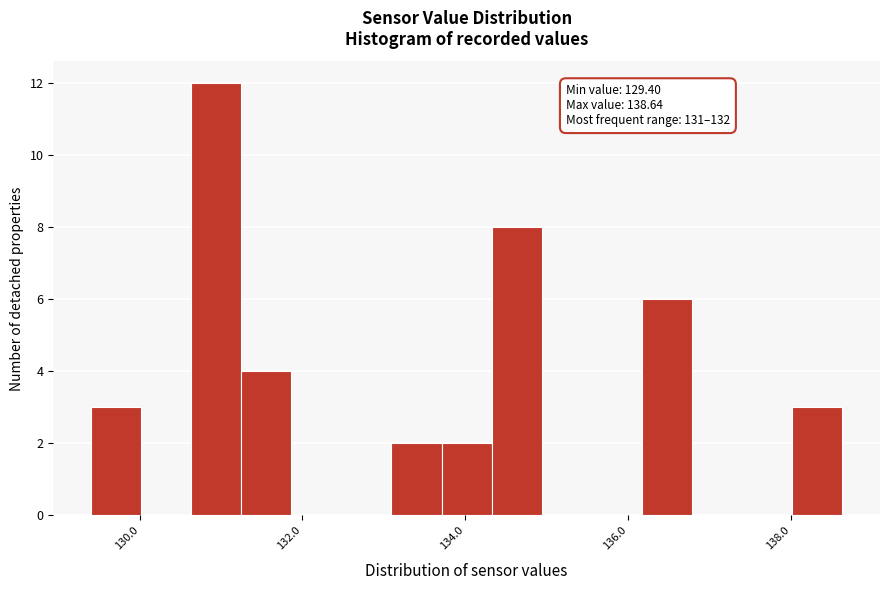

Read against the x-axis, roughly where is the centre of the tallest bar?

131.0